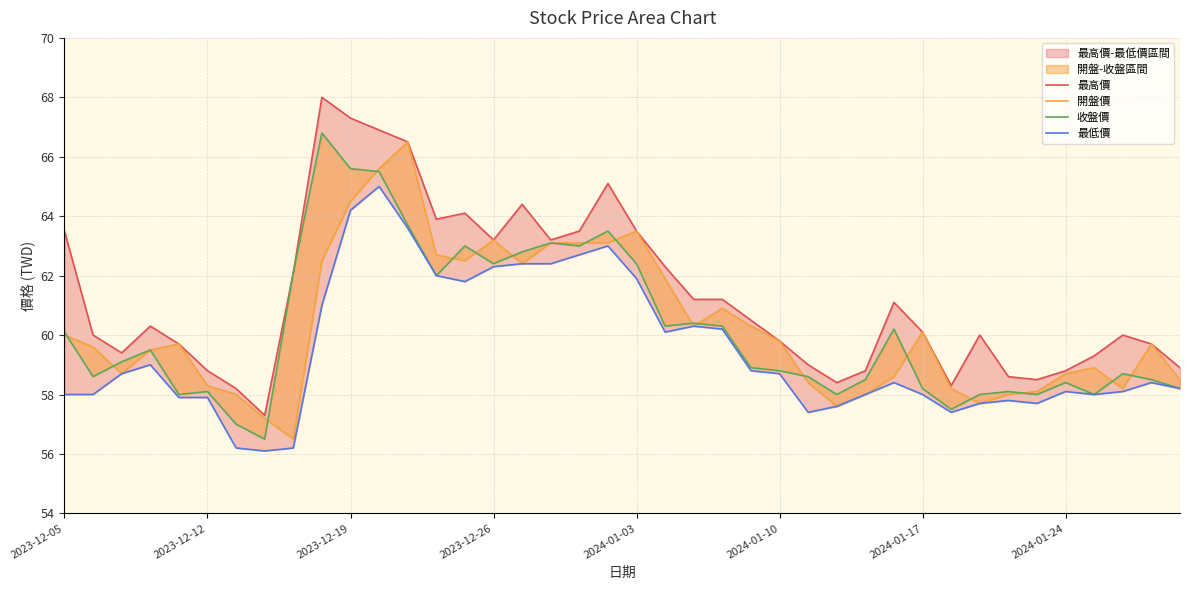

How many categories are shown in the chart?

40